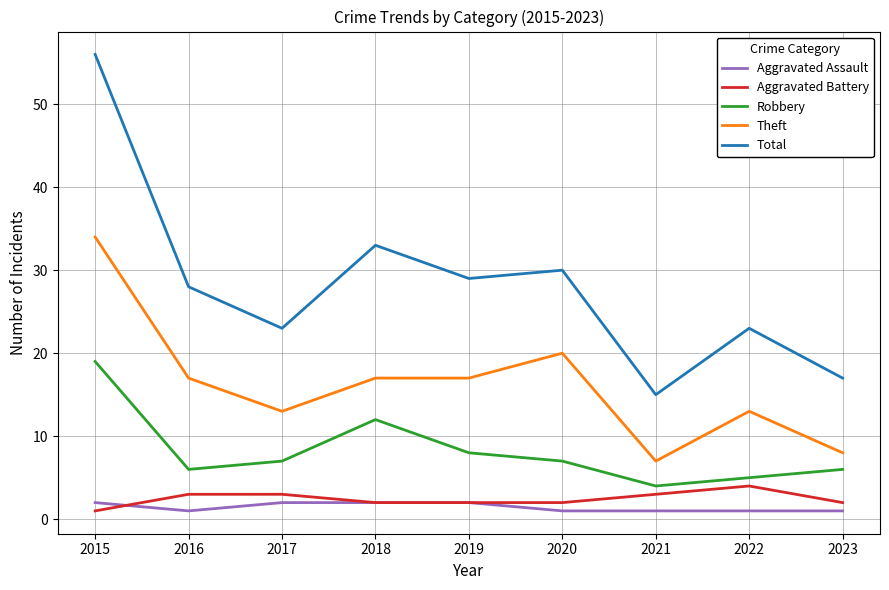

True or false: Total and Aggravated Battery cross at least once.

False